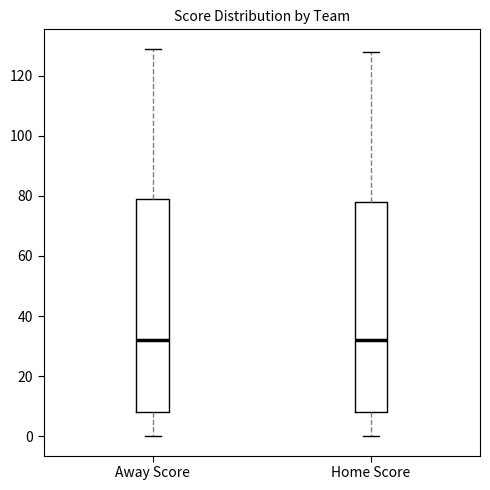

Reading left to right, transcribe this box plot: for each box, give where its median line is, the range the box spans, and where its two whiskers end, as read against the y-axis. The values are not printed on the chart, so give them approximately, as read against the axis.

Away Score: median 32, box 8 to 80, whiskers 0 to 130
Home Score: median 32, box 8 to 78, whiskers 0 to 128